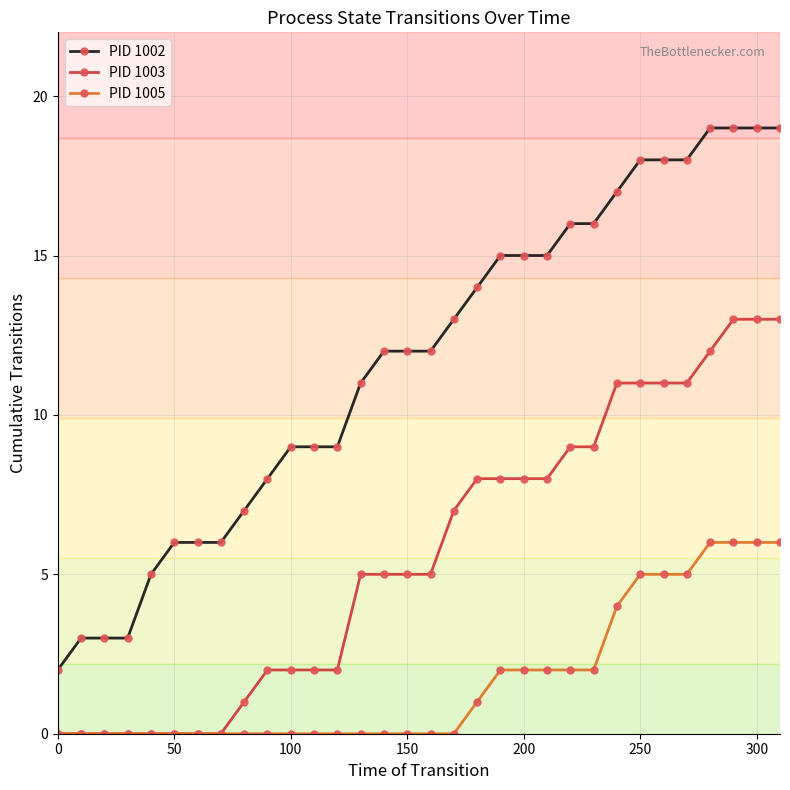

What is the maximum value for PID 1005?

6